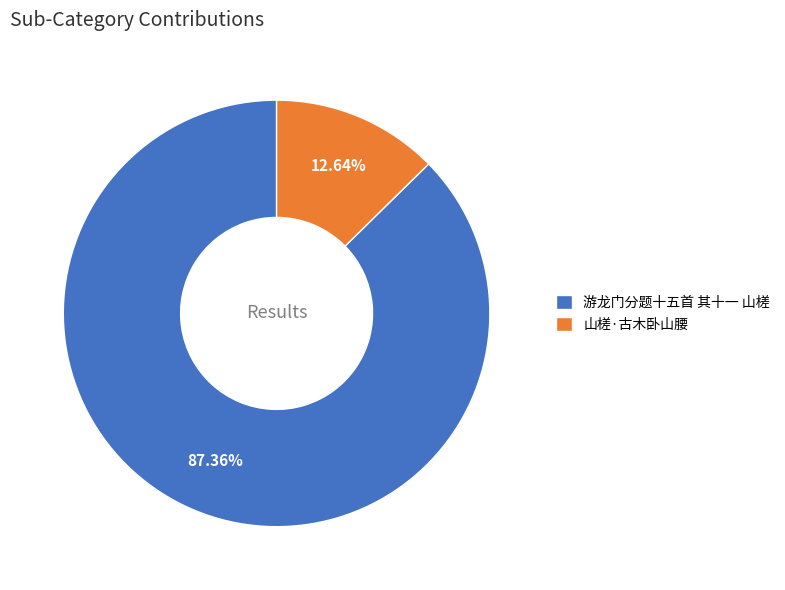

True or false: 游龙门分题十五首 其十一 山槎 accounts for 87% of the total.

True